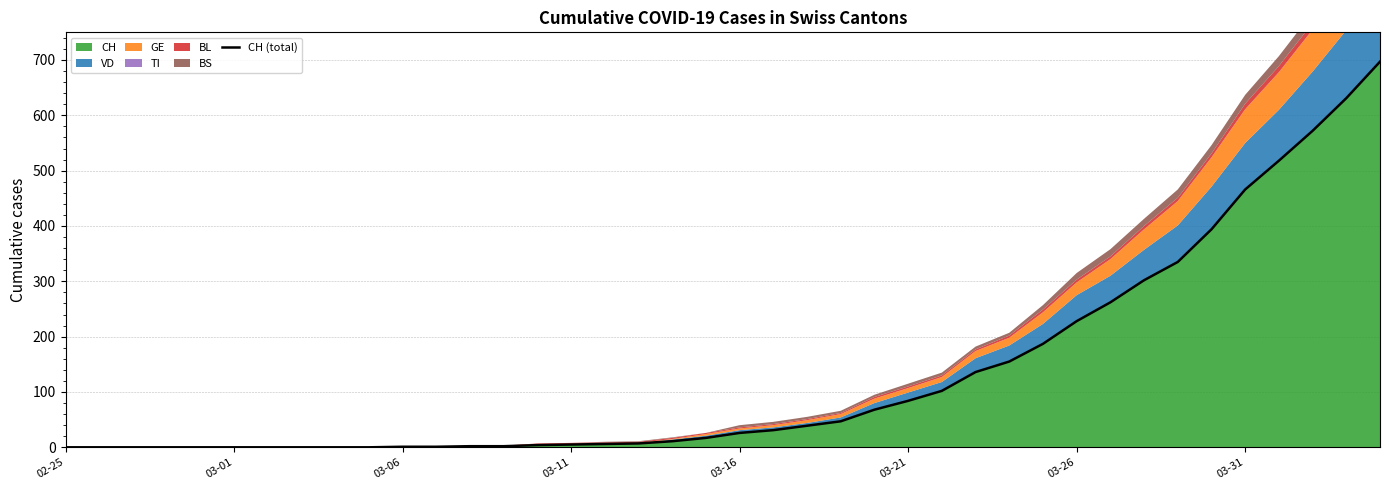

At which category does the chart reach its minimum across all series?

02-25